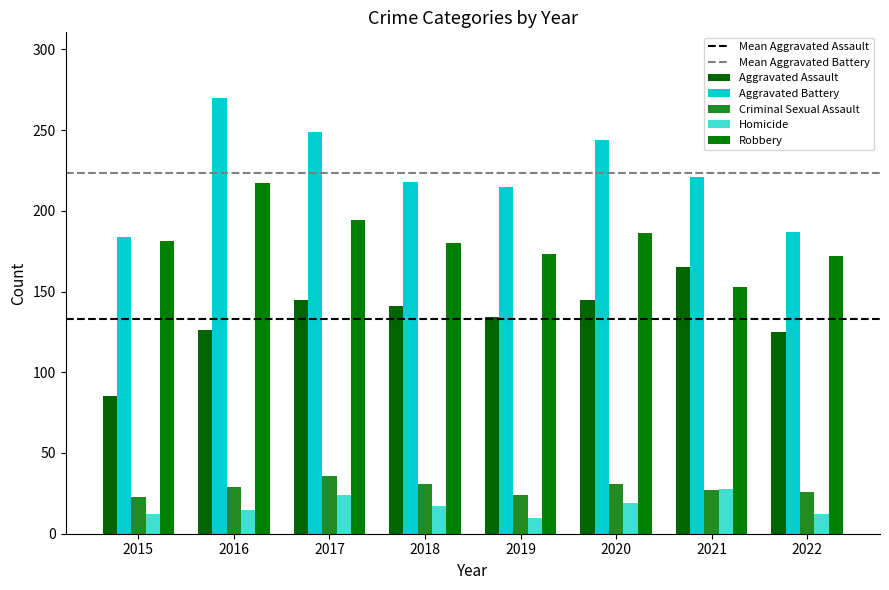

Between 2016 and 2018, which series saw the biggest shift?

Aggravated Battery